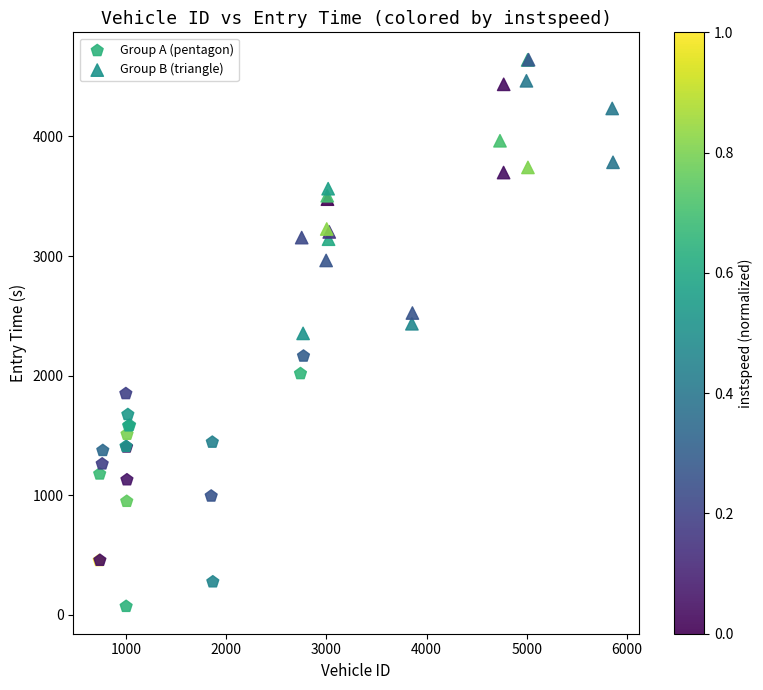

Which series contains the lowest Y value?

Group A (pentagon)